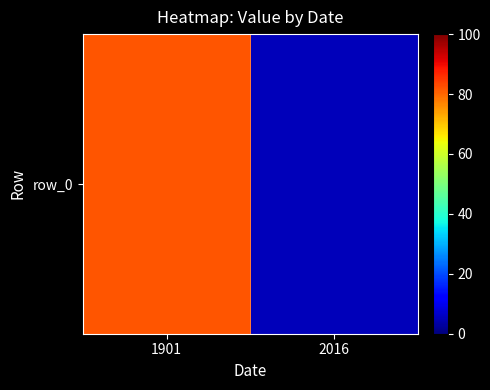

Approximately how many times larger is the value at 1901 compared to 2016?

15.4